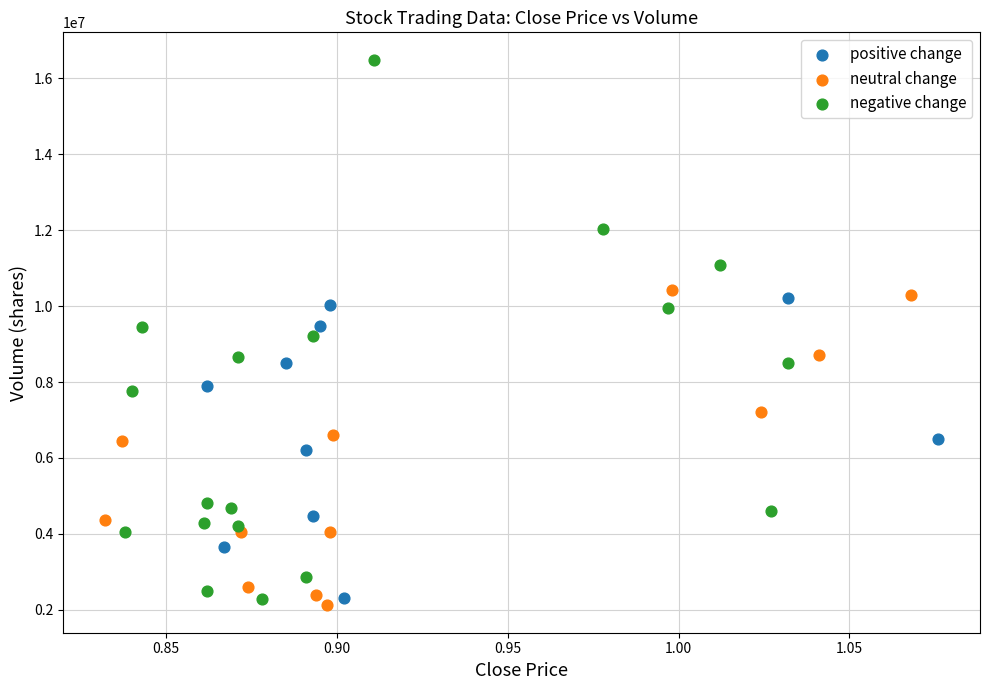

Which series reaches the maximum Y coordinate?

negative change